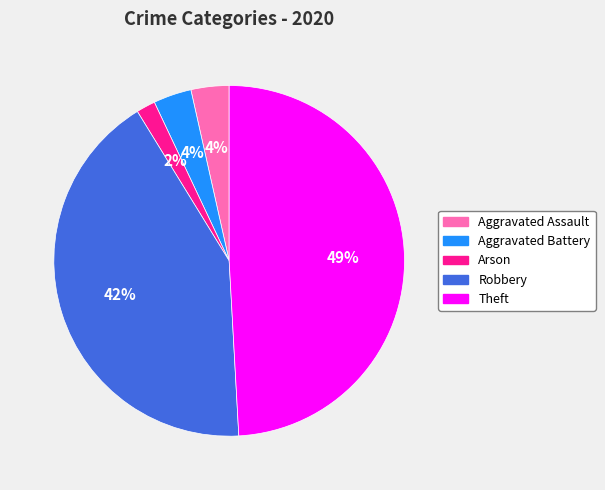

What is the ratio of the value at Robbery to the value at Theft?

0.9